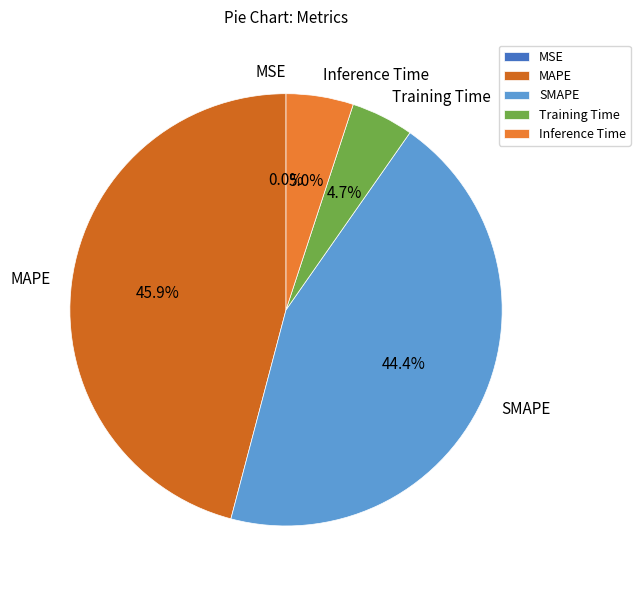

How much of the chart is everything except Inference Time?

95.0%